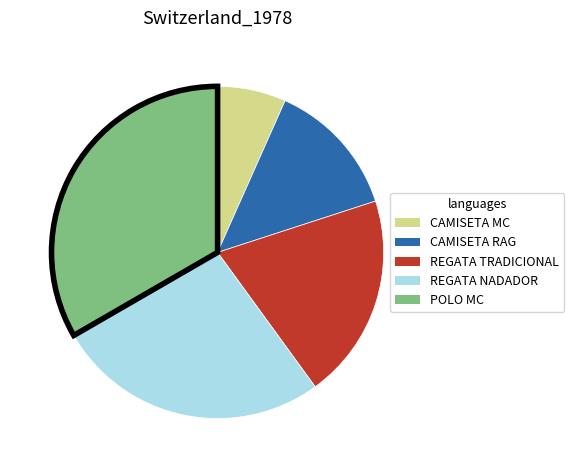

Is there any slice that represents more than half of the pie?

No